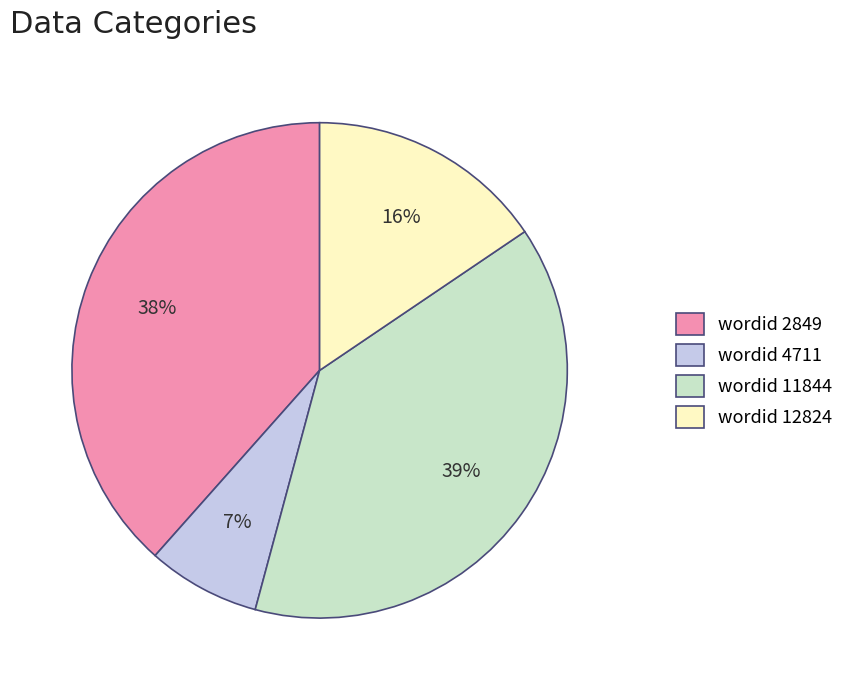

How many segments does this pie chart have?

4